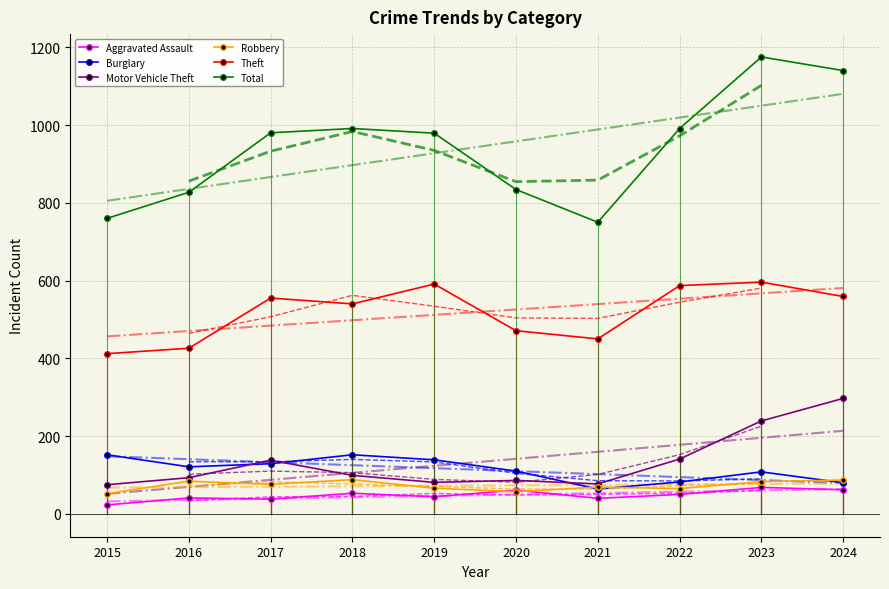

What is the sum of the Robbery values at 2022 and 2018?

153